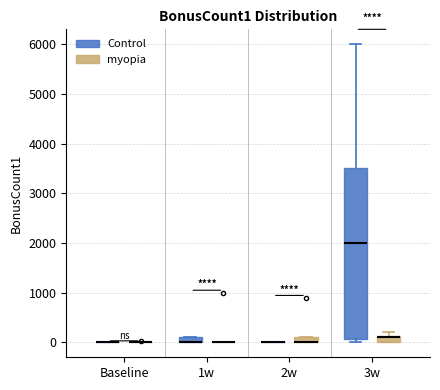

Where is the upper edge of the box for 1w (Control) on the y-axis? The values are not printed on the chart, so give them approximately, as read against the axis.

100